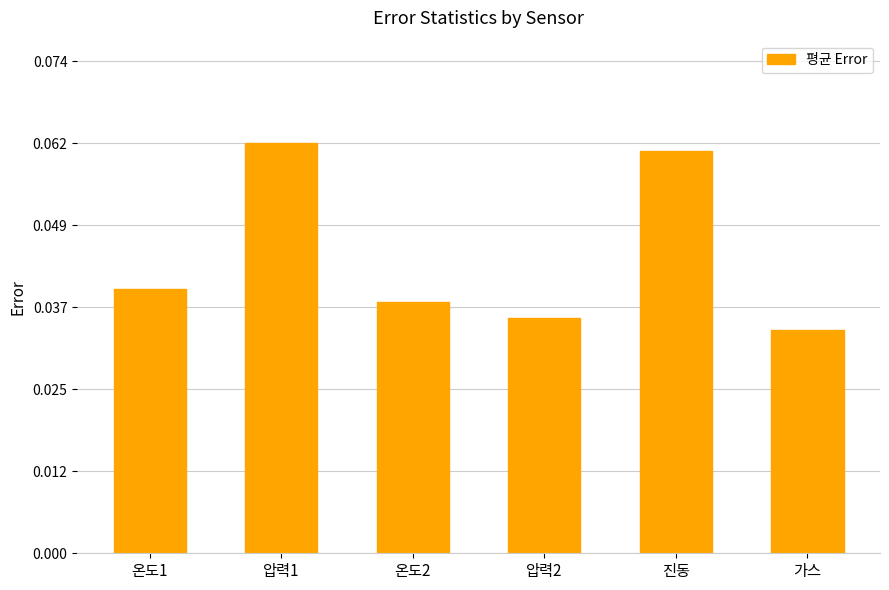

Rank the categories by value from lowest to highest.

가스, 압력2, 온도2, 온도1, 진동, 압력1